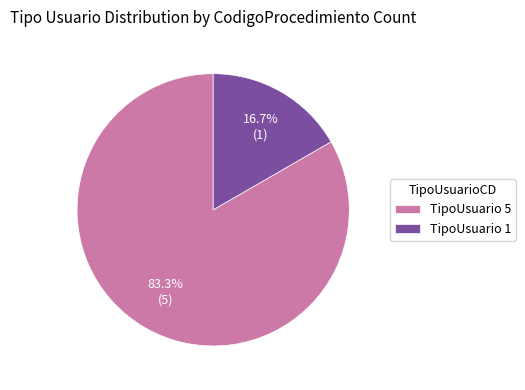

Combined, do TipoUsuario 5 and TipoUsuario 1 account for over 50%?

Yes